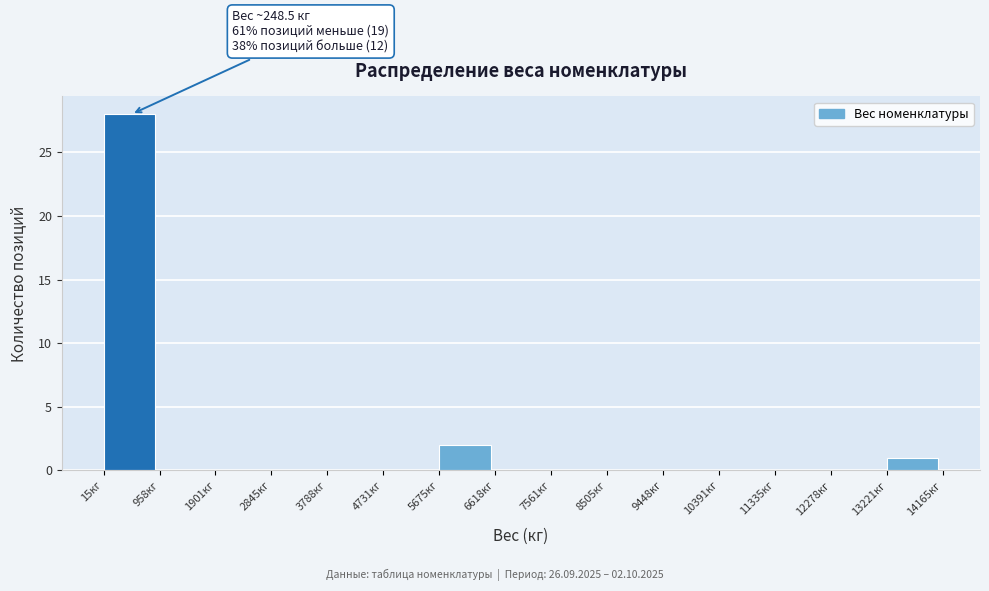

Which range on the x-axis has the tallest bar?

0 to 1000